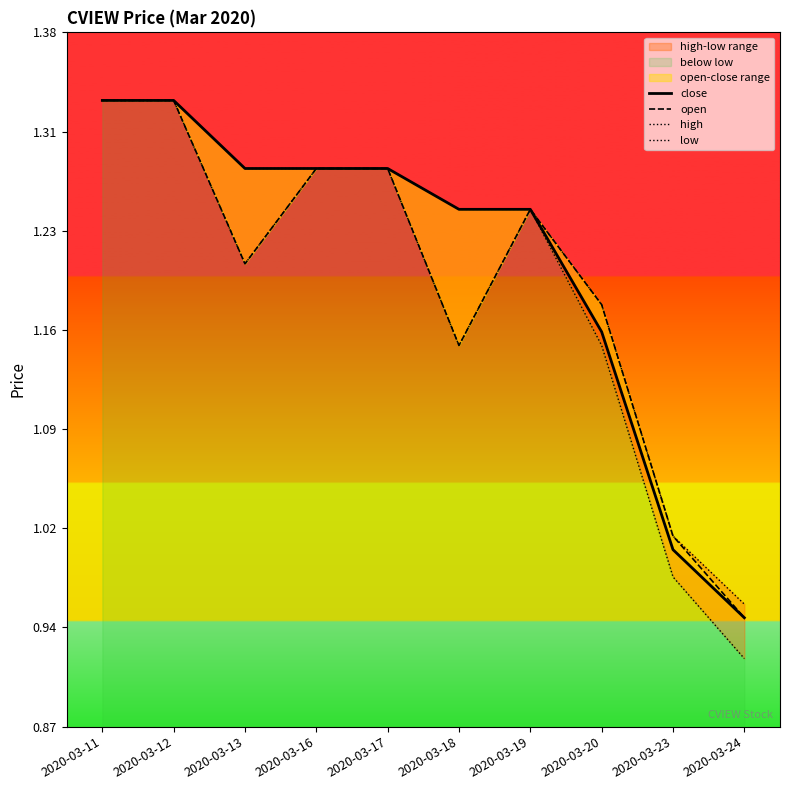

How many data points in high are less than 1?

1